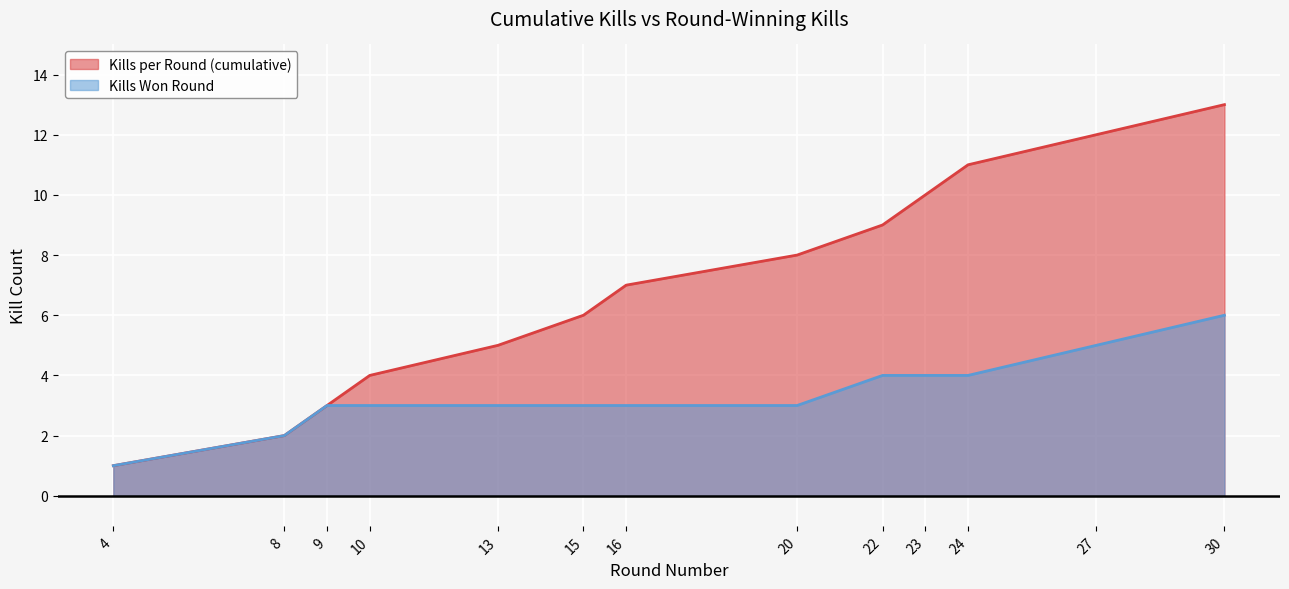

What is the total value across all series at 20?

11